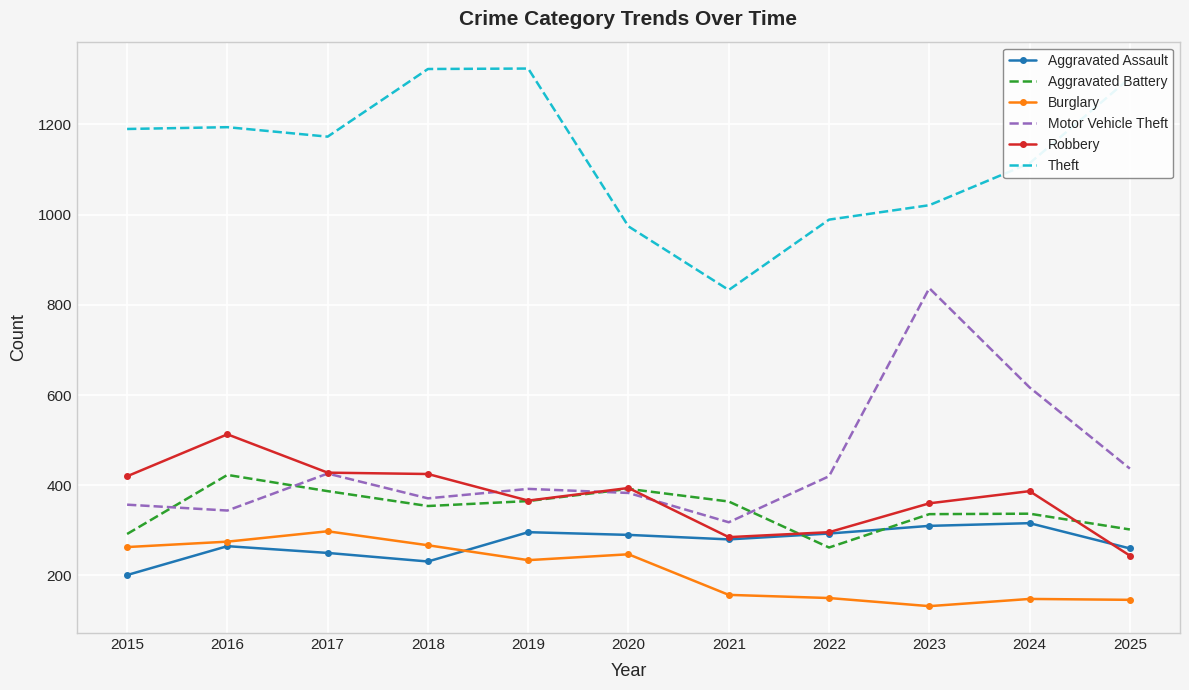

Where does the Burglary series first go above 234?

2015